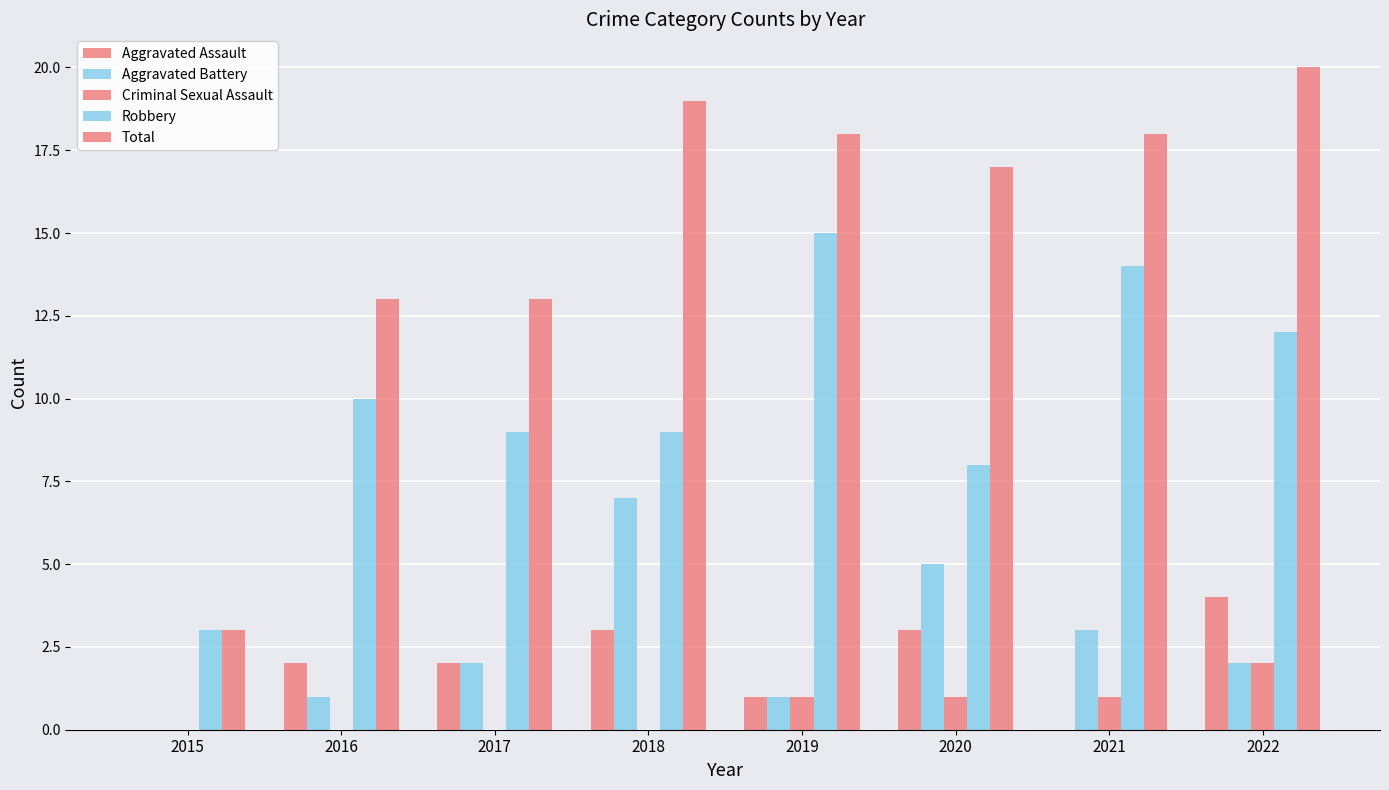

How many data points does each series have?

8